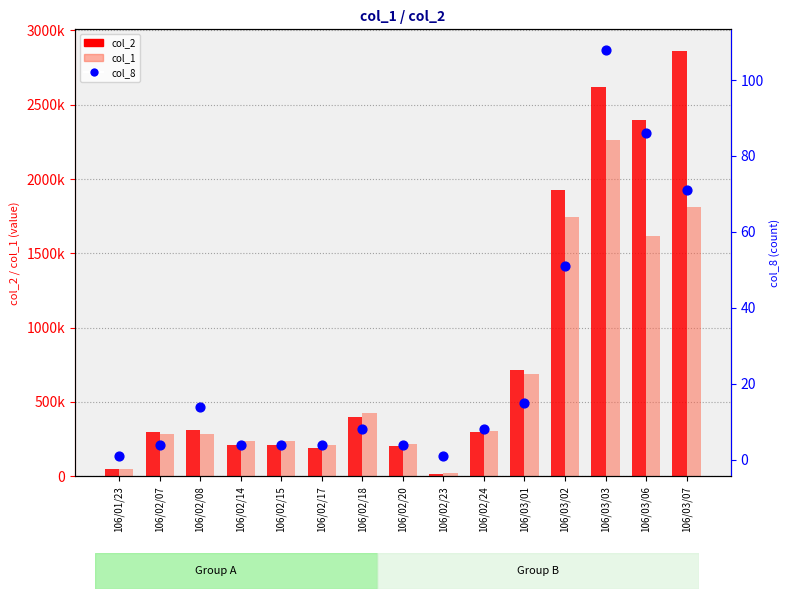

What is the total value across all series at 106/02/08?

595904